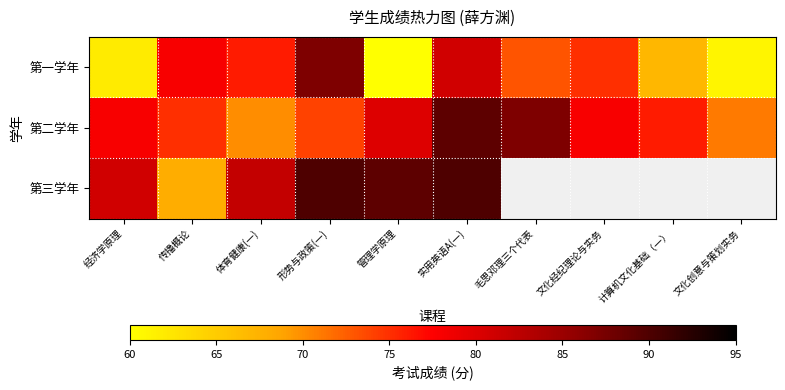

How many values in the 第一学年 series are below 75?

5